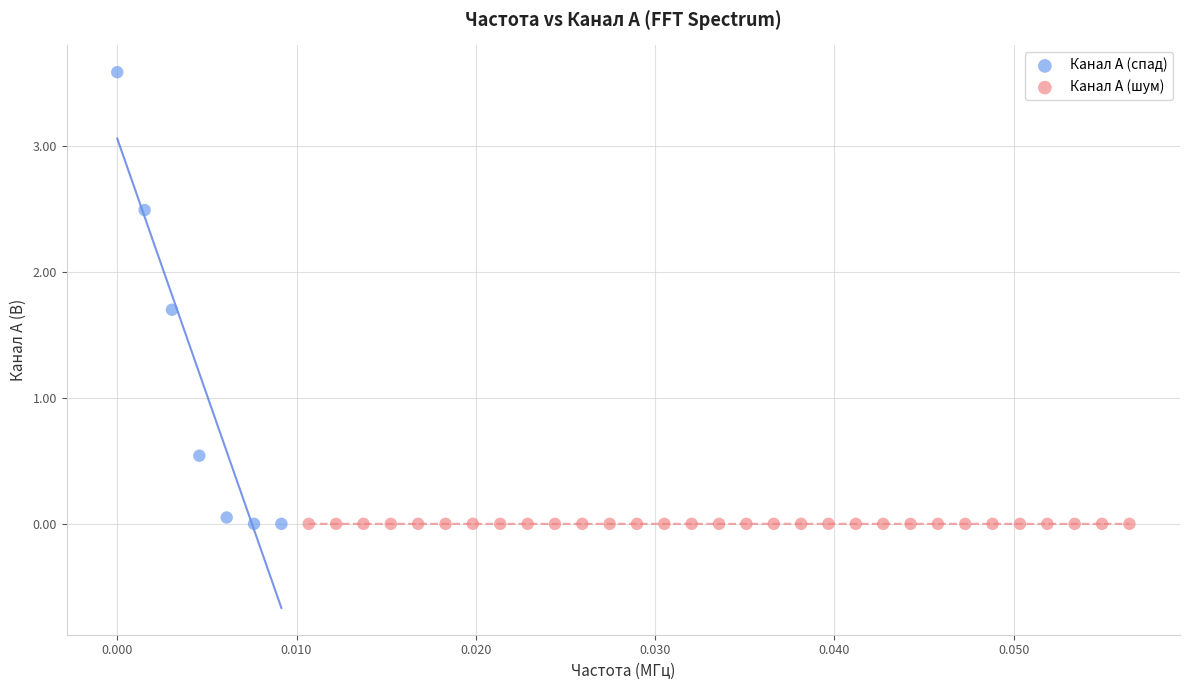

Which series contains the highest Y value?

Канал A (спад)